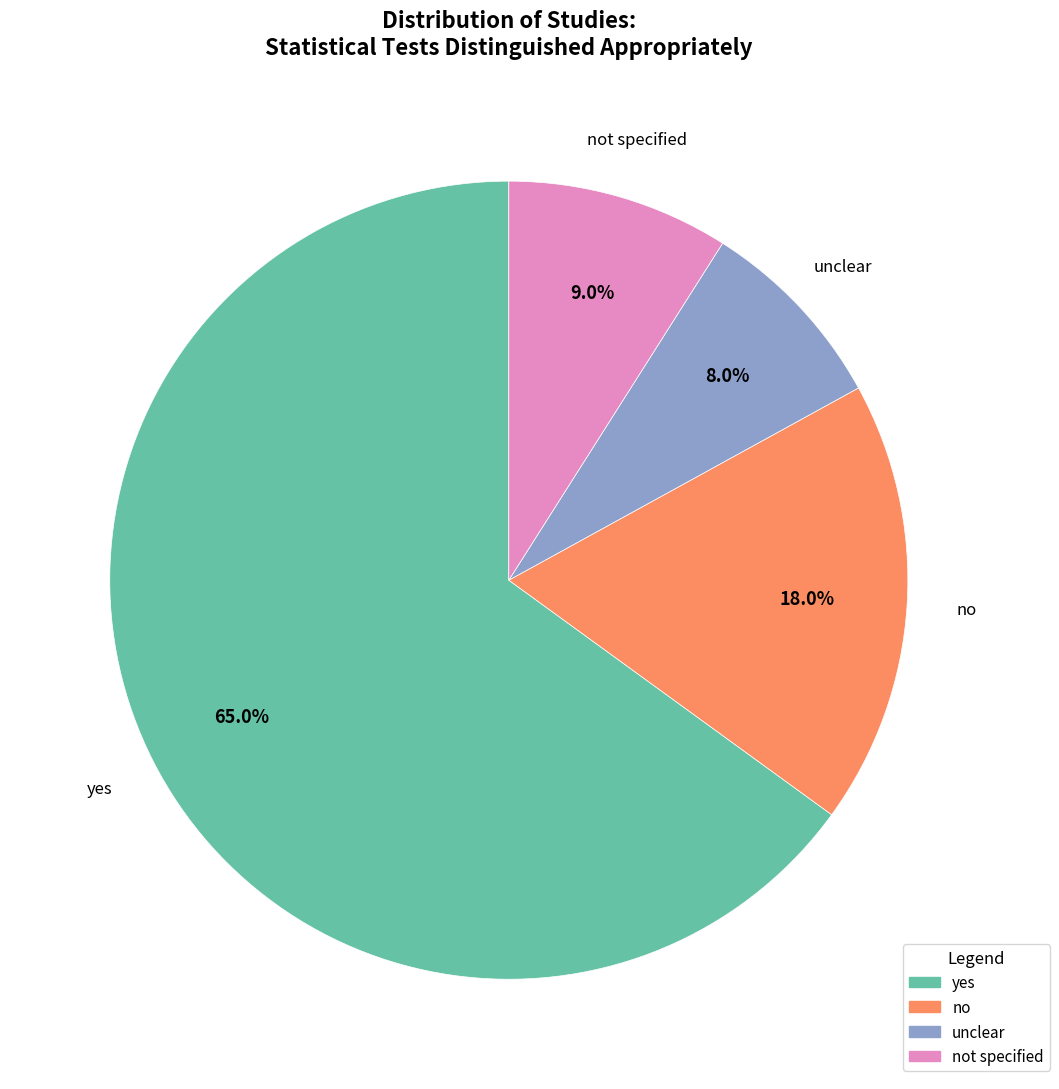

Is there any slice that represents more than half of the pie?

Yes